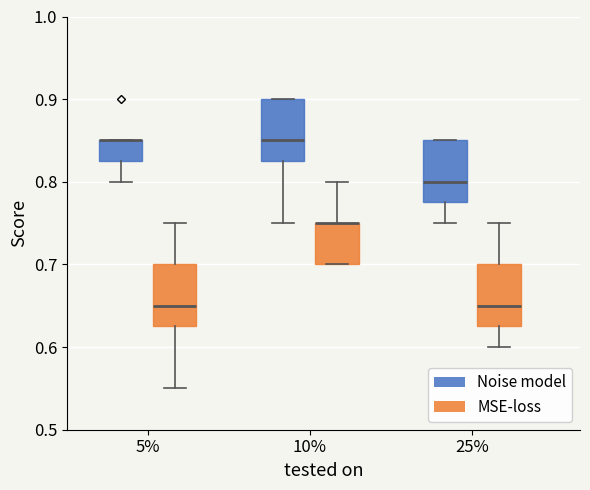

Where does the median line of the box for 25% (Noise model) sit on the y-axis? The values are not printed on the chart, so give them approximately, as read against the axis.

0.80